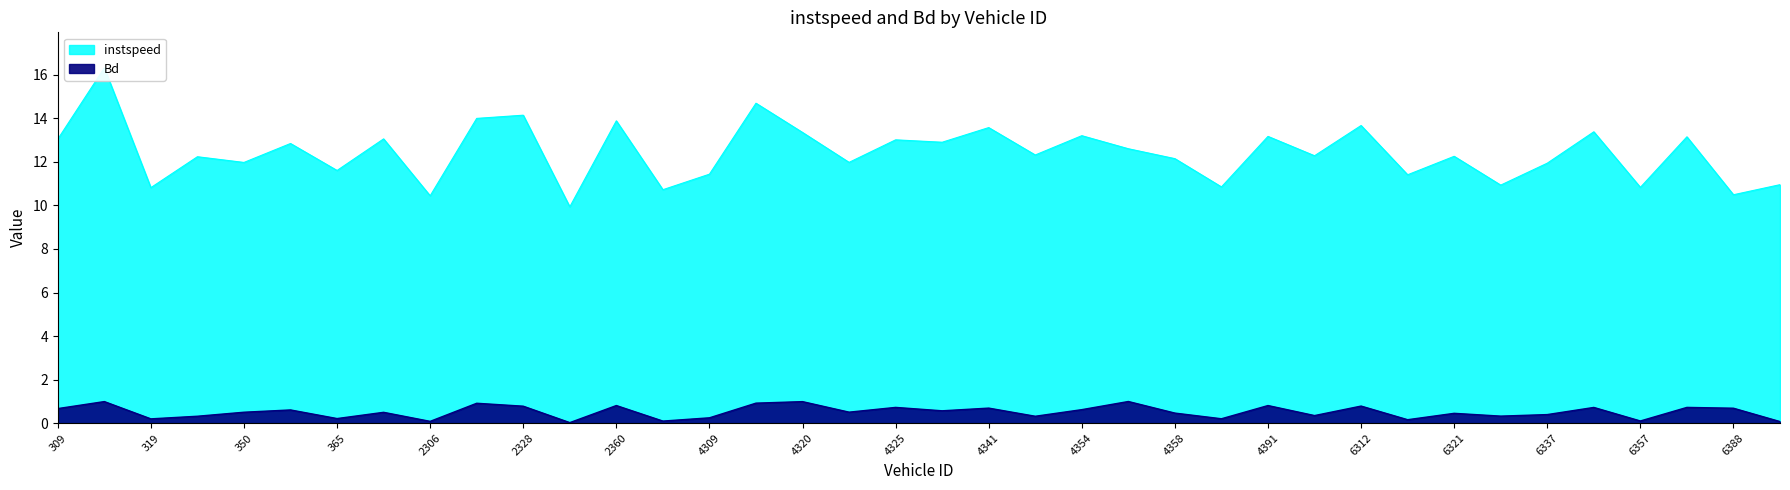

What is the label of the 33rd point from the right?

362.0